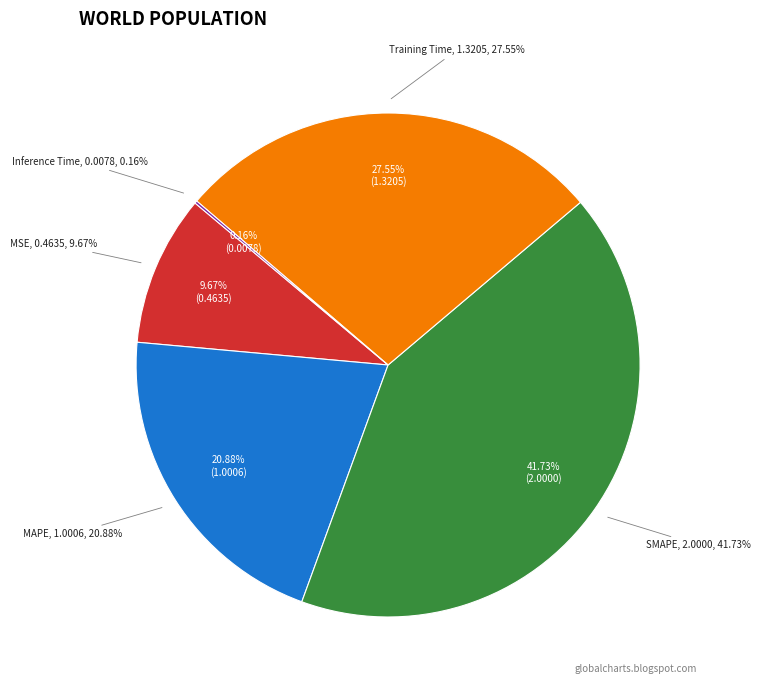

Between Inference Time and SMAPE, which is larger?

SMAPE